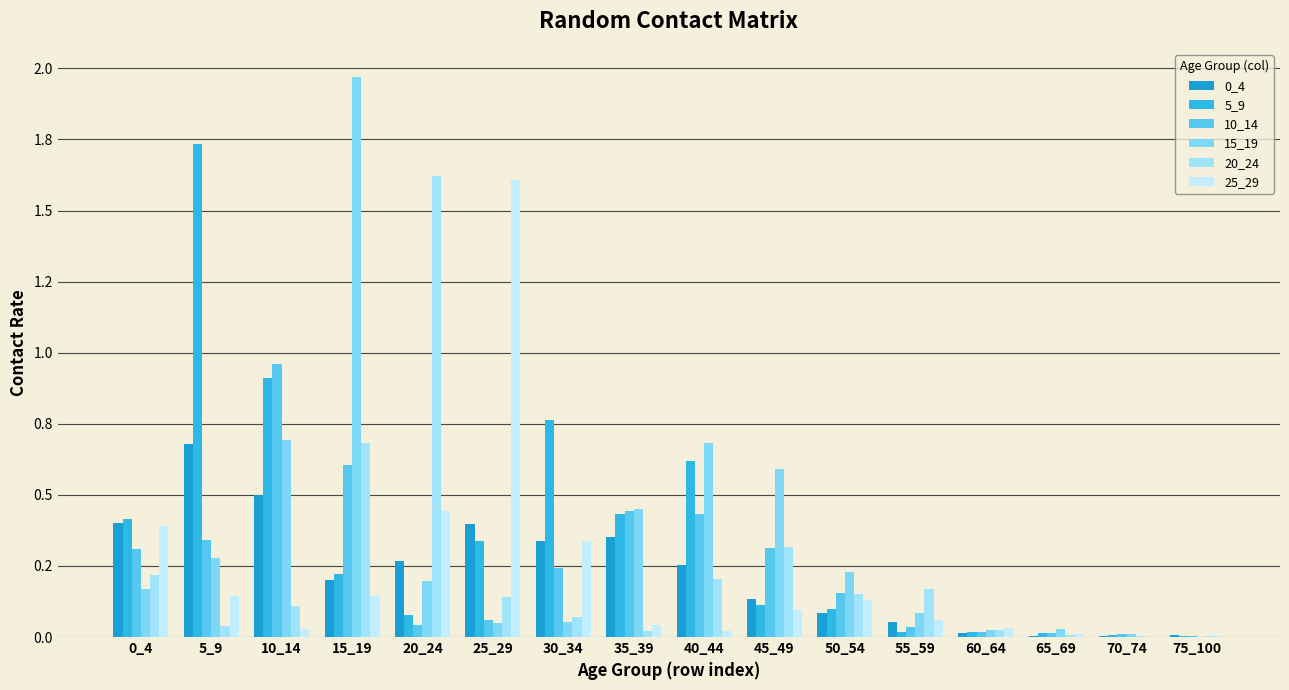

At which category does the chart reach its peak across all series?

15_19